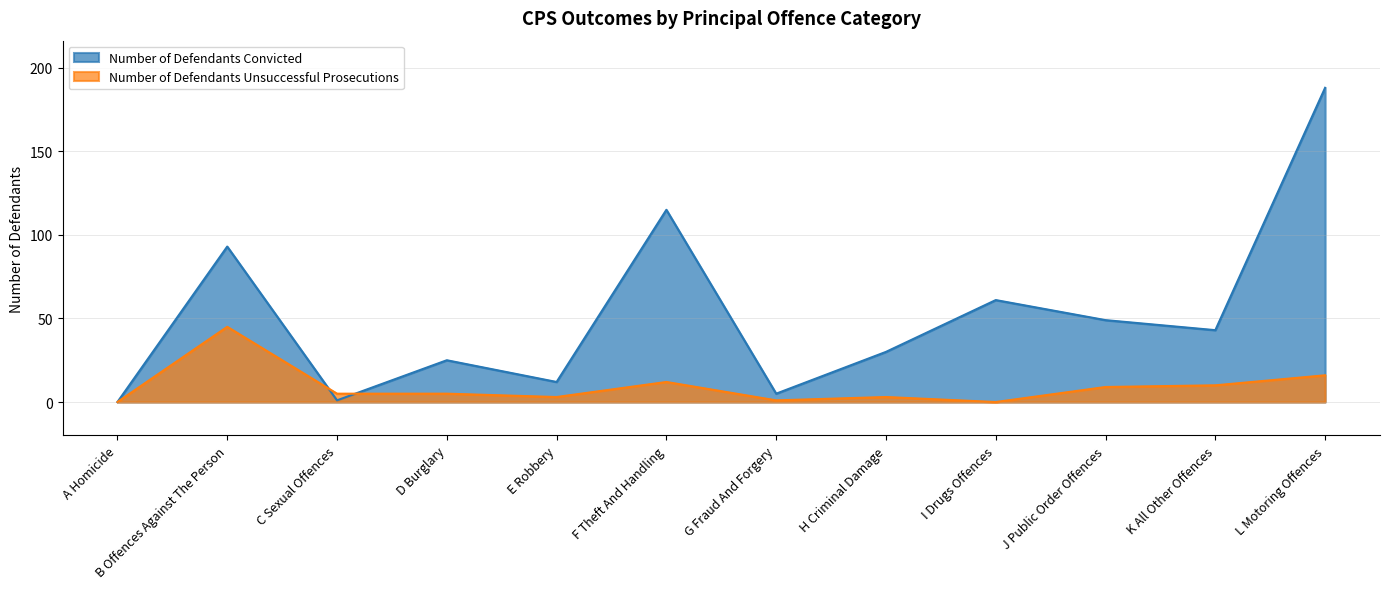

Where does the Number of Defendants Convicted series first go above 43?

B Offences Against The Person